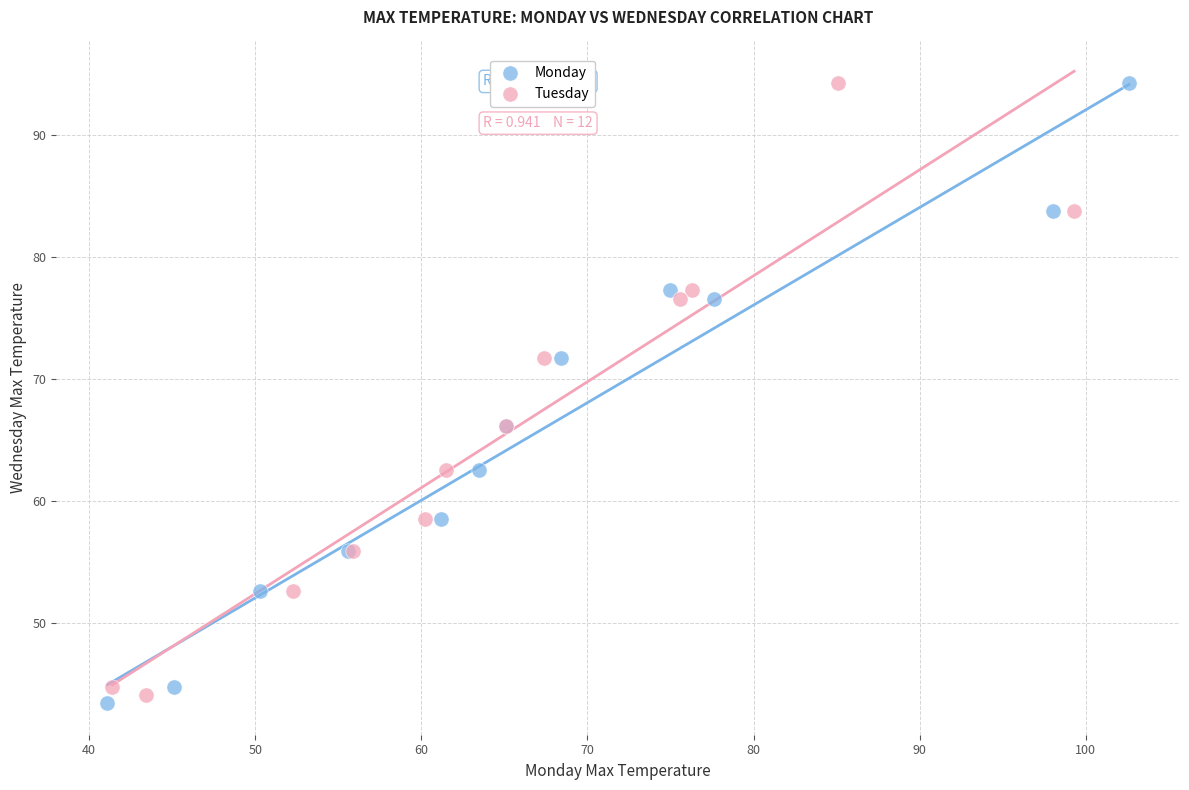

Which series has the largest Y range (max minus min)?

Monday